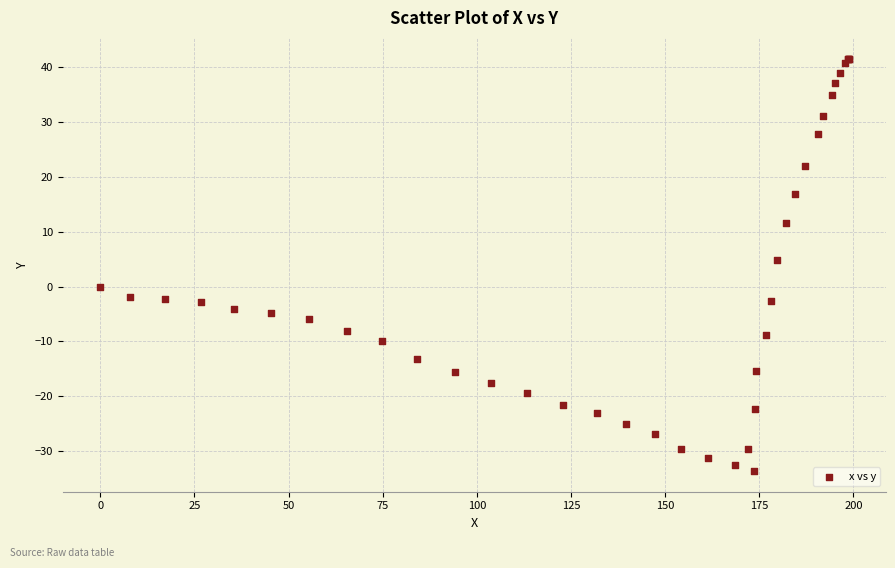

What Y value in the scatter plot is closest to 3?

4.8